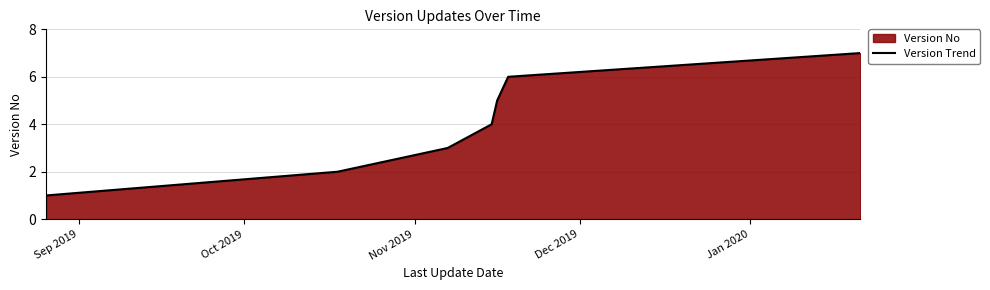

What is the sum of all values?

28